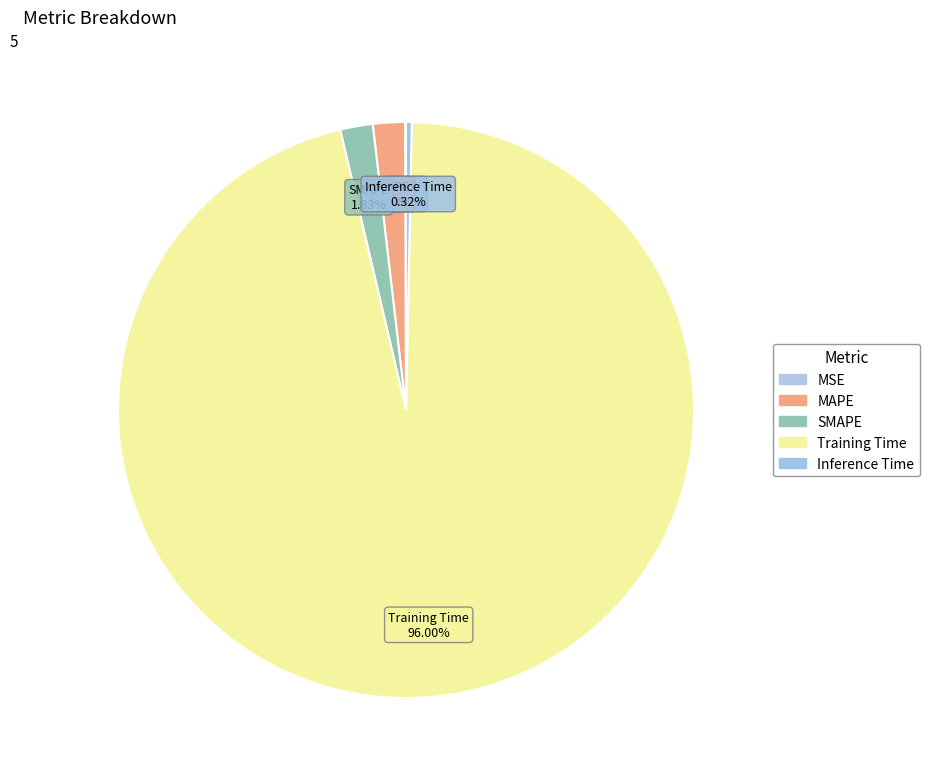

To the nearest percent, what percentage of the pie is SMAPE?

2%